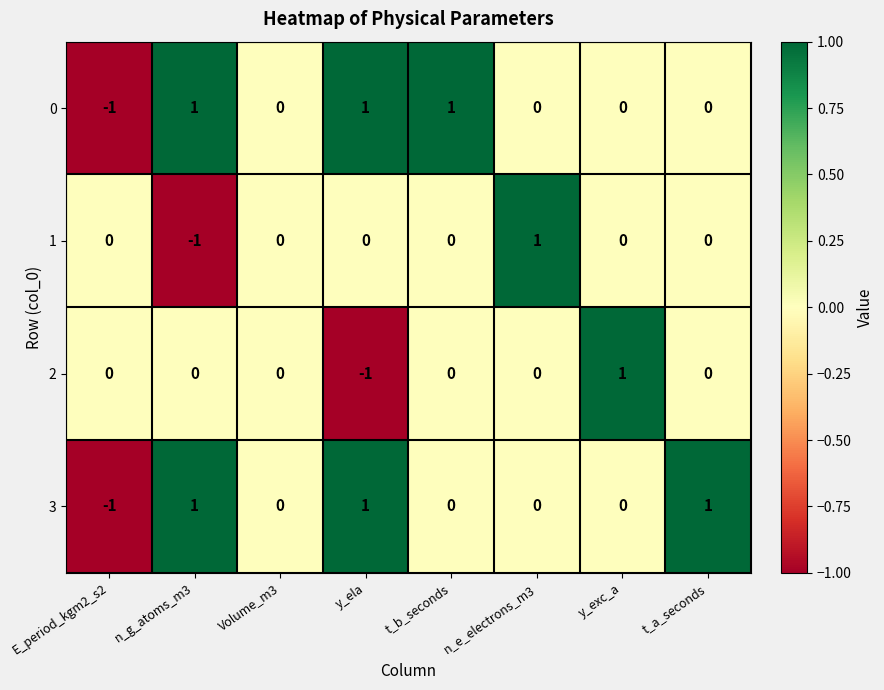

Is the value of 1 at n_e_electrons_m3 greater than the value of 2 at y_ela?

Yes